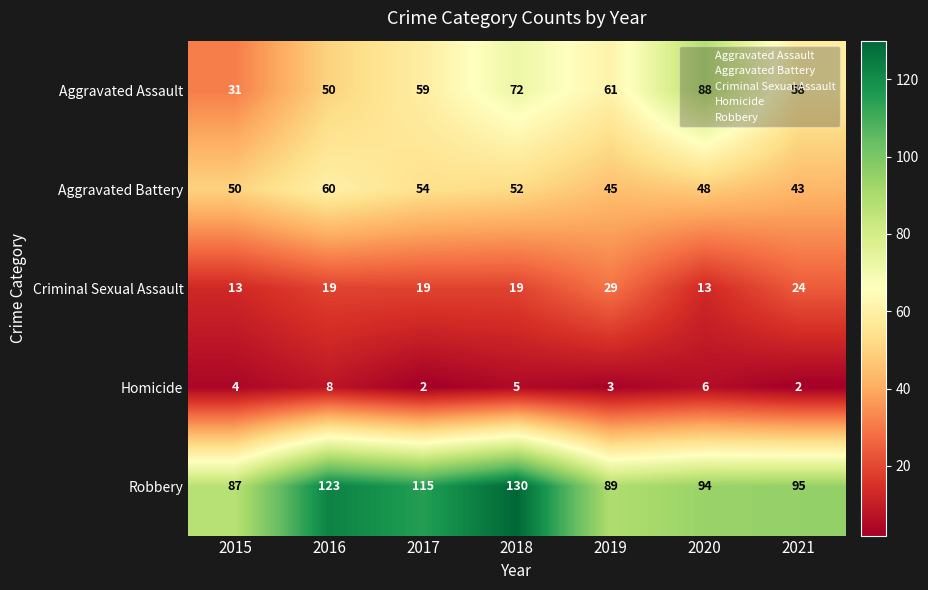

What is the average value of the Aggravated Battery series?

50